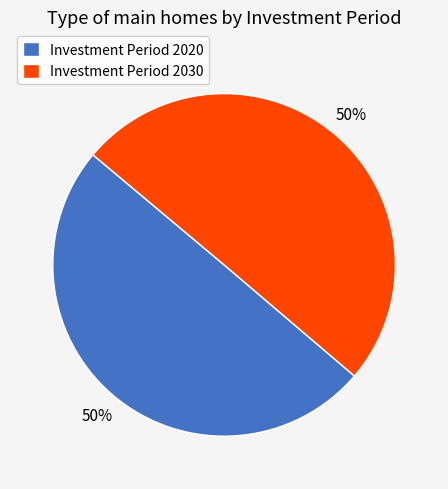

To the nearest percent, what is the average slice percentage?

50%